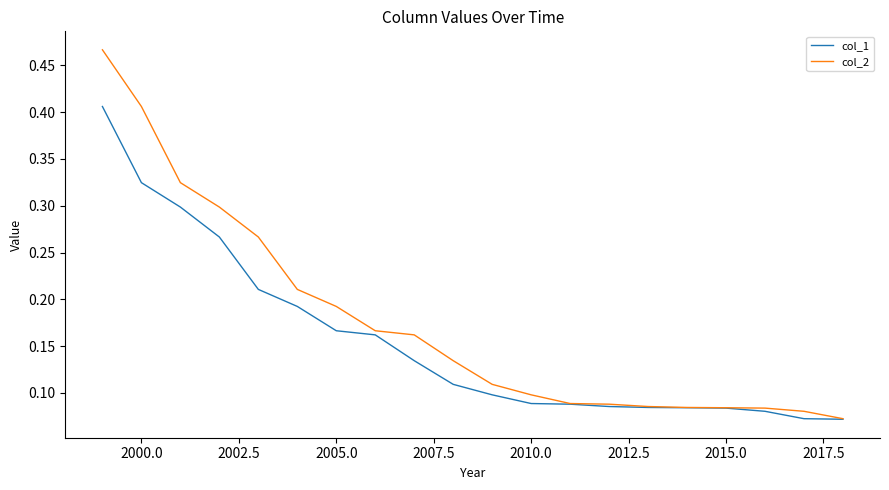

List the series in order of their peak value, lowest first.

col_1, col_2